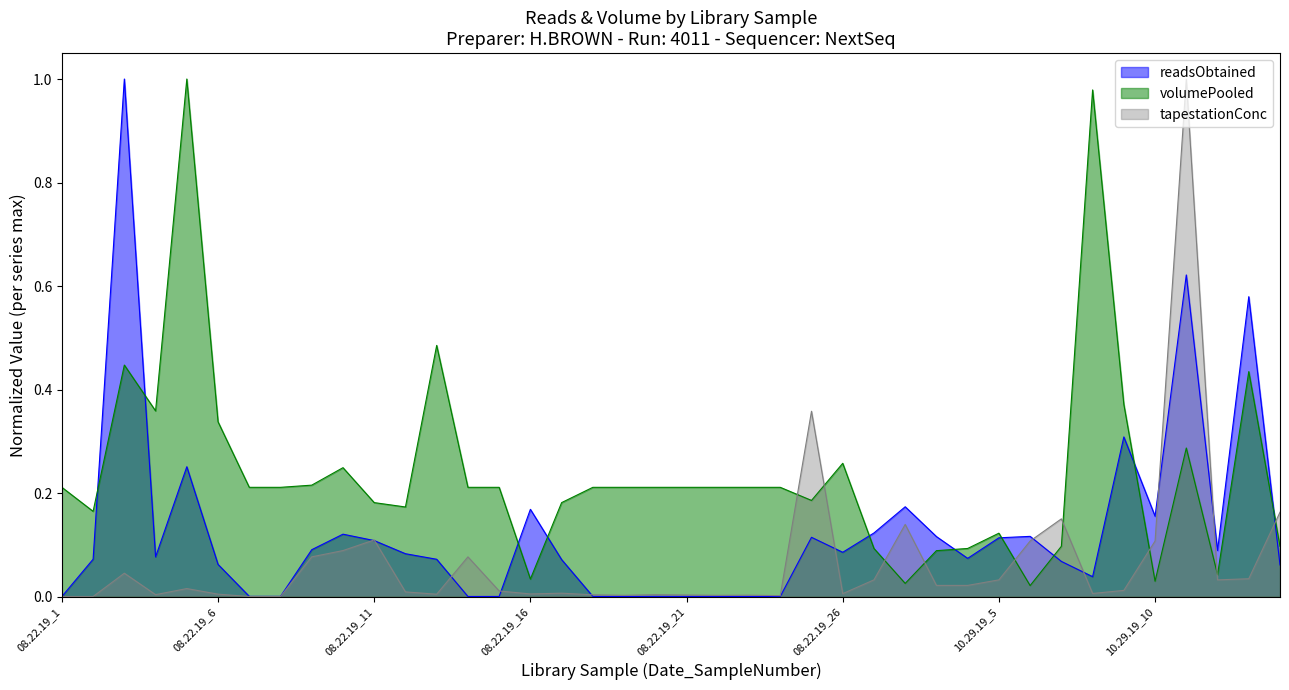

The value of volumePooled at 08.22.19_11 is 0.2. True or false?

True